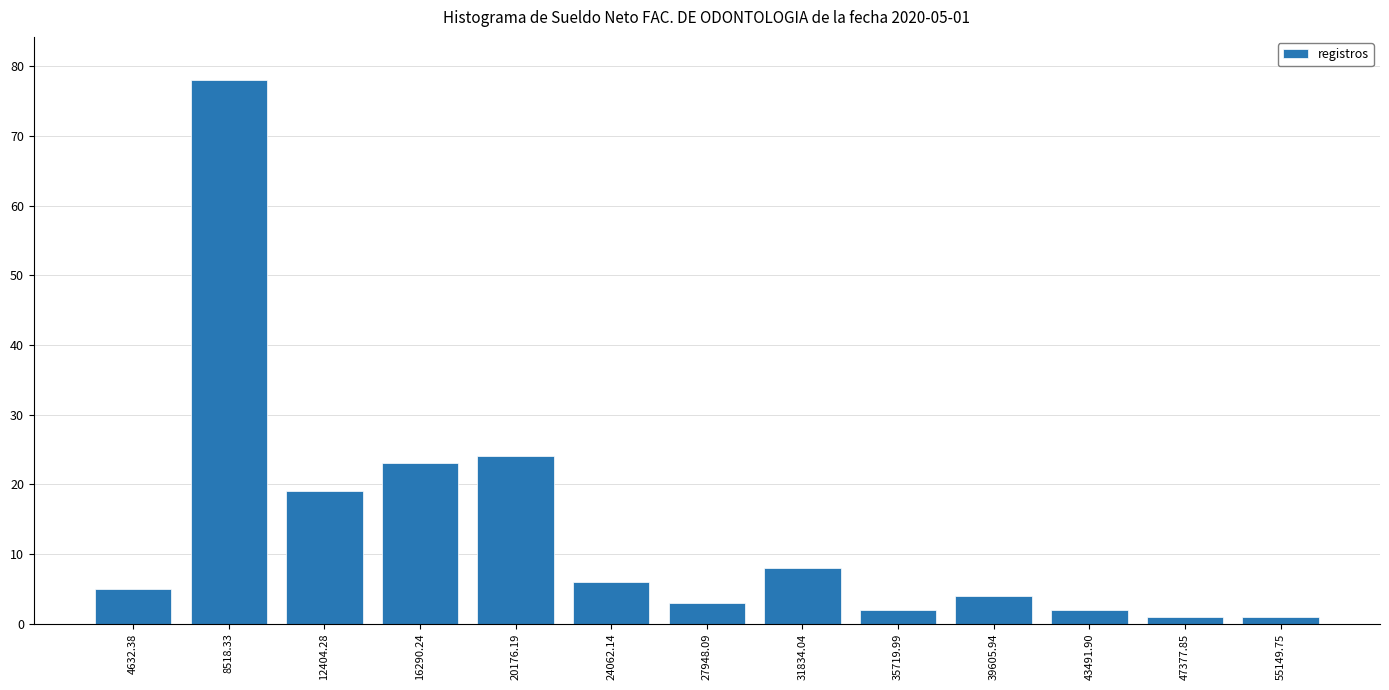

Reading right to left, transcribe all the data shown in this chart.

1	1	2	4	2	8	3	6	24	23	19	78	5